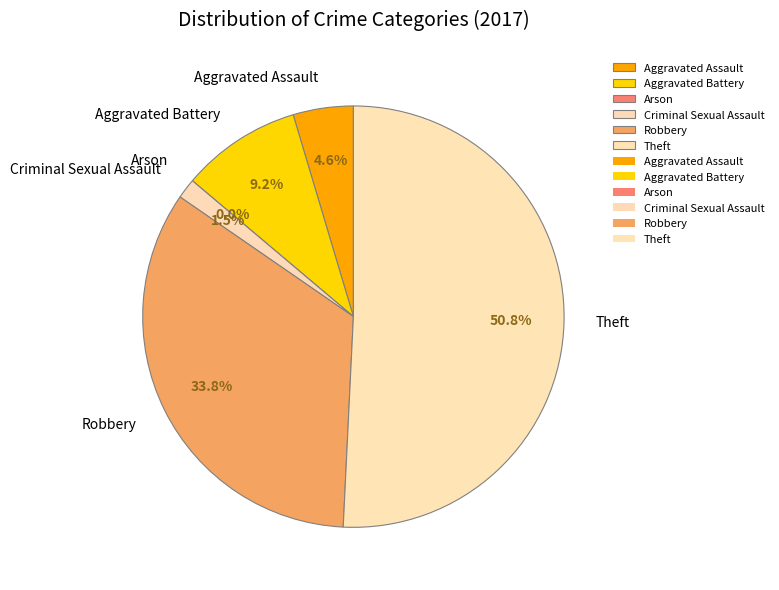

Is there a majority slice in this chart?

Yes